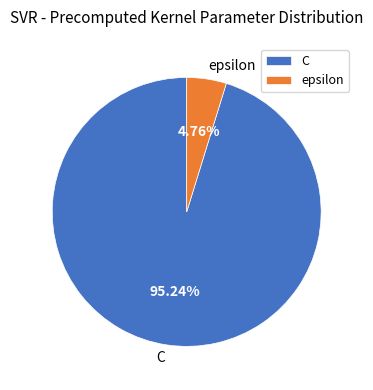

What percentage is the C slice, to the nearest percent?

95%